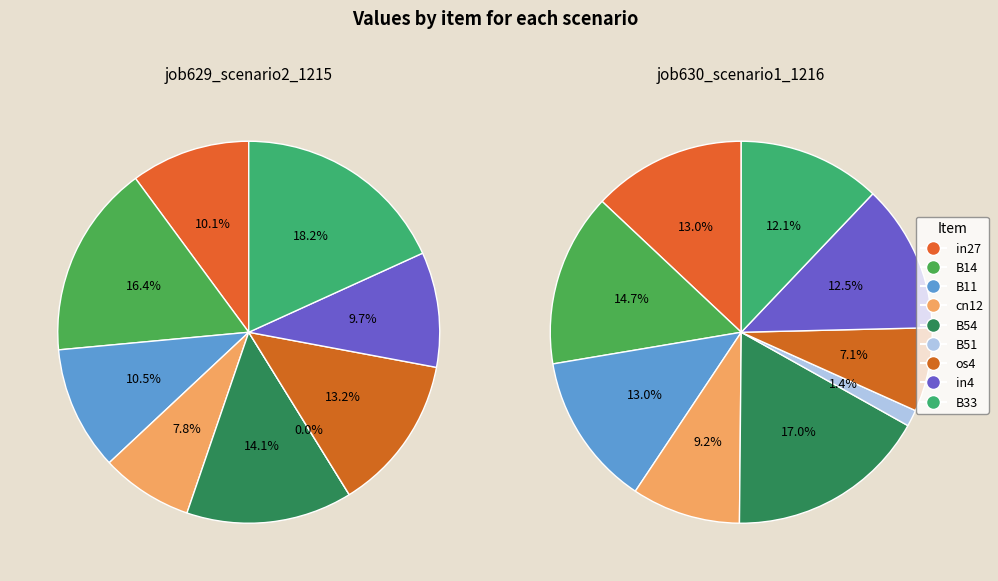

To the nearest percent, what percentage of the pie is B51?

1%